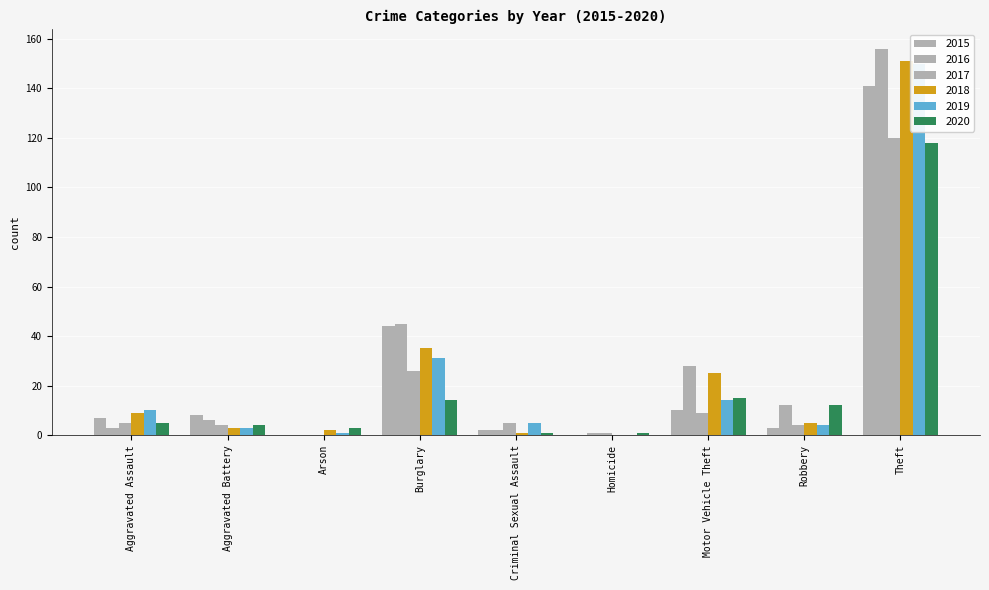

The value of 2017 at Homicide is 1. True or false?

True